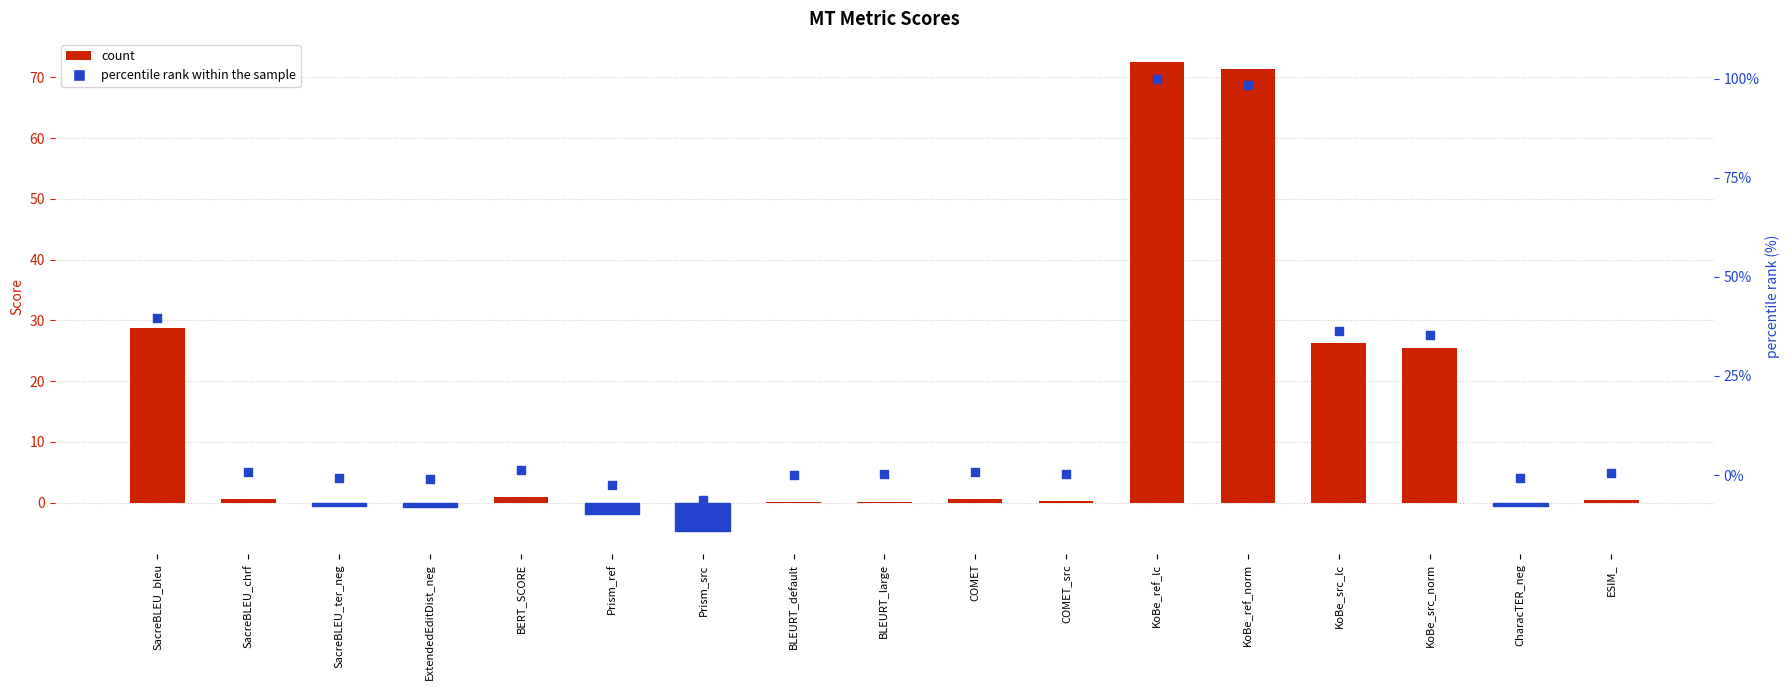

Is the value of percentile rank within the sample at COMET_src greater than the value of Score at SacreBLEU_chrf?

No